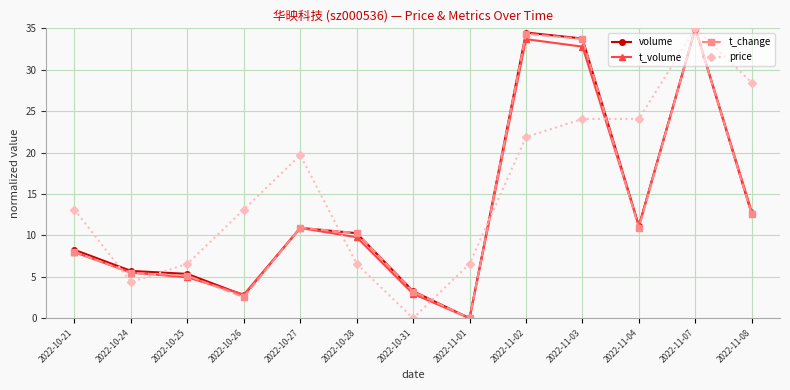

How many categories are shown in the chart?

13